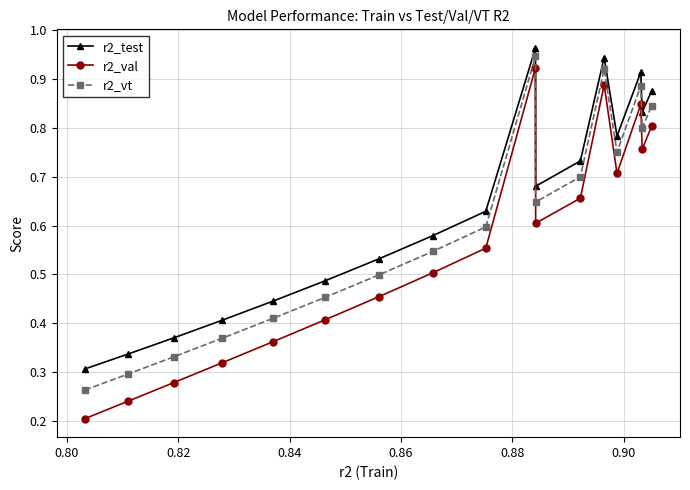

List the series in order of their overall mean, highest first.

r2_test, r2_vt, r2_val